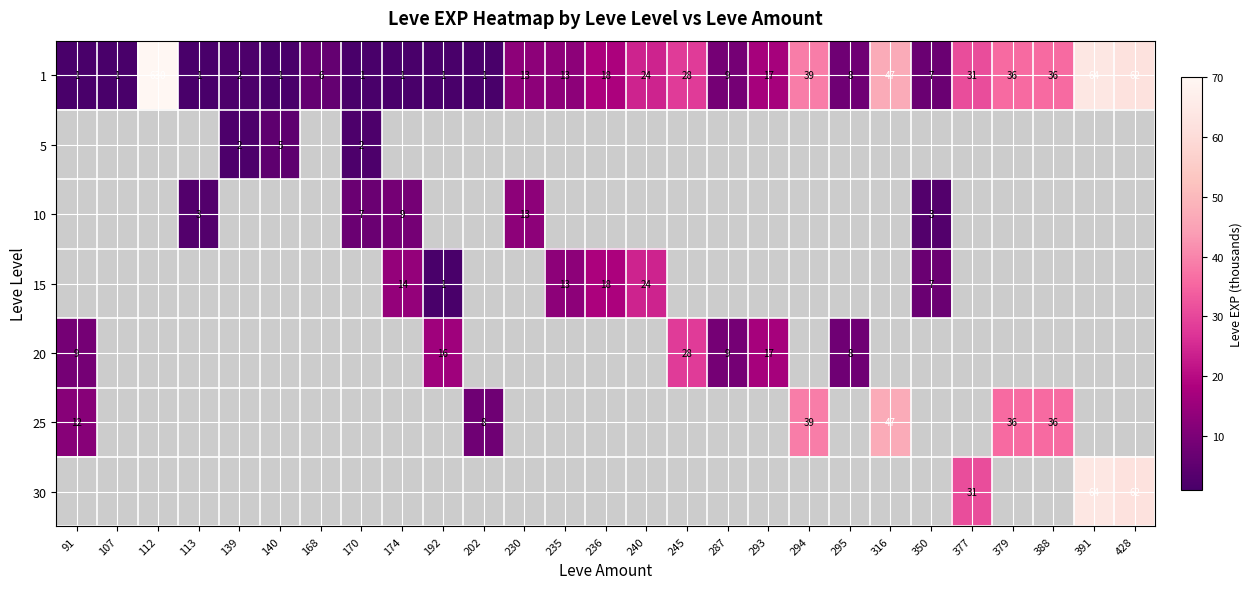

Which series has the widest spread of values?

1